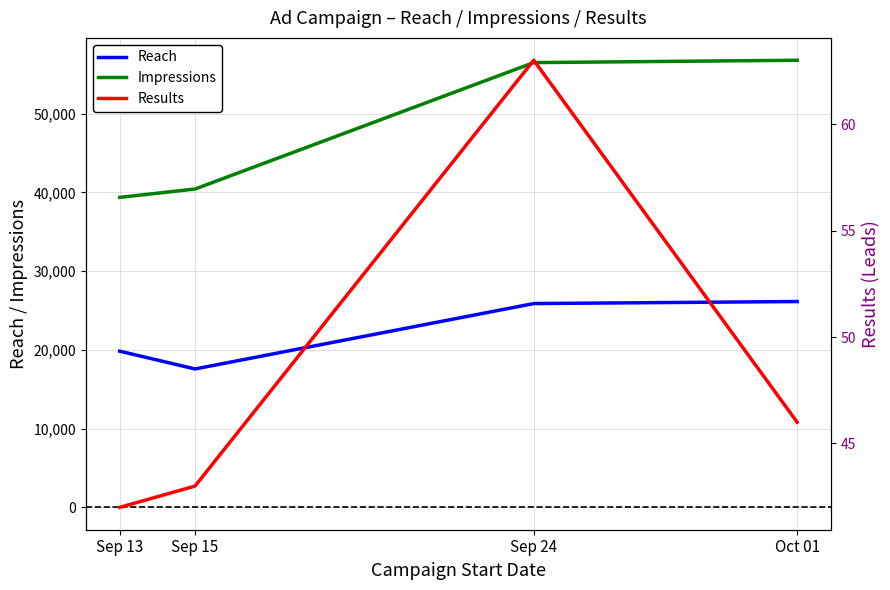

What is the approximate value of Reach at Oct 01, to the nearest 50?

26150